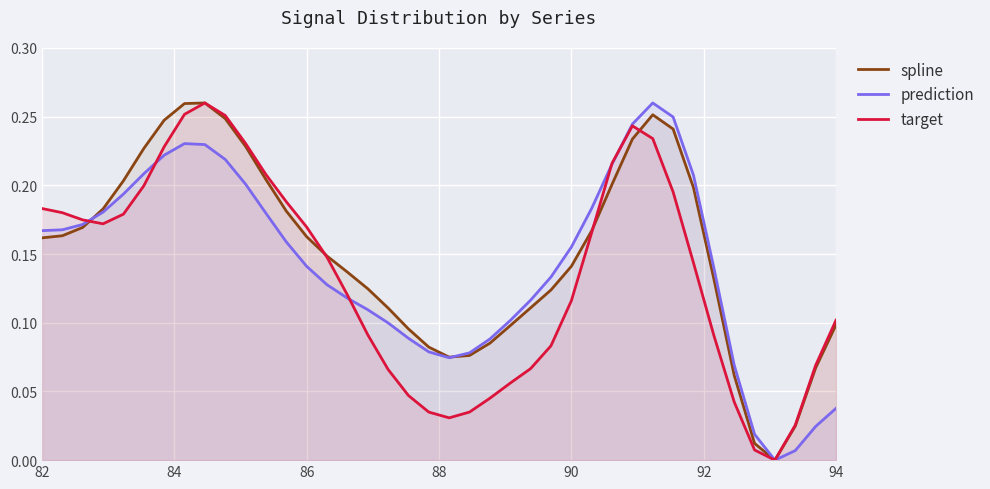

How many positive values does the spline series have?

39